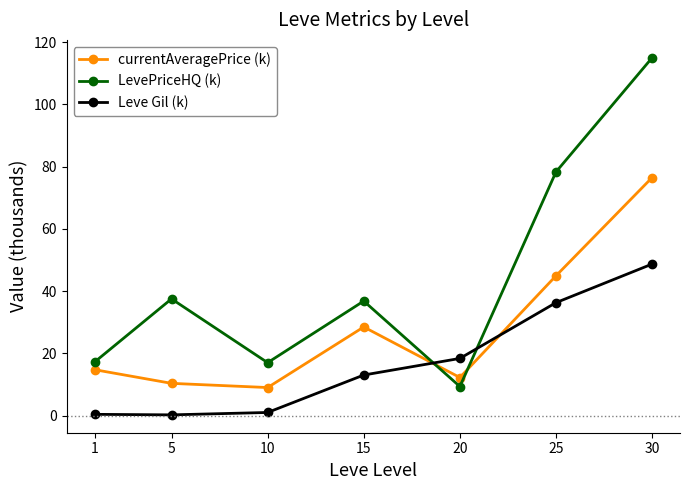

The currentAveragePrice (k) series shows 44.9 at 25. True or false?

True